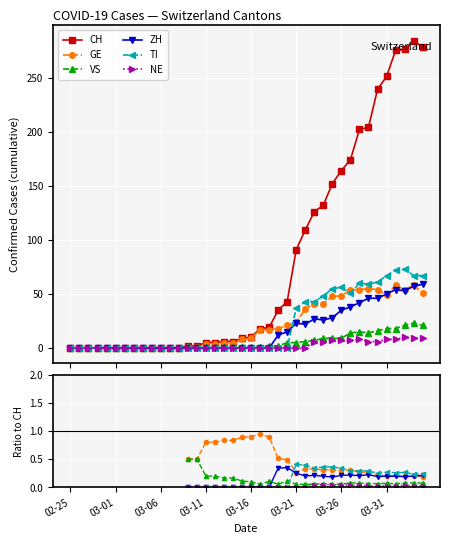

How many data points in ZH are above 0?

17